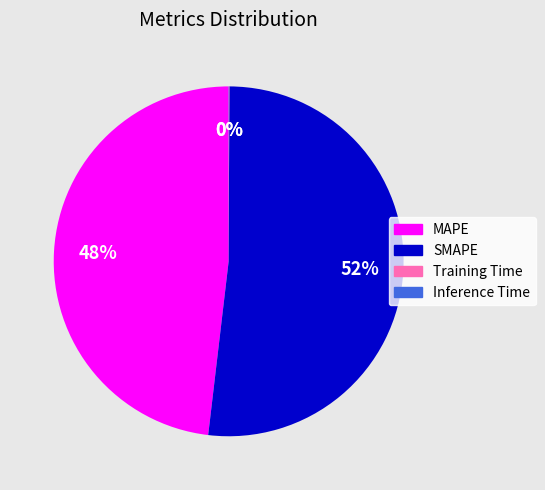

To the nearest percent, what is the average slice percentage?

25%